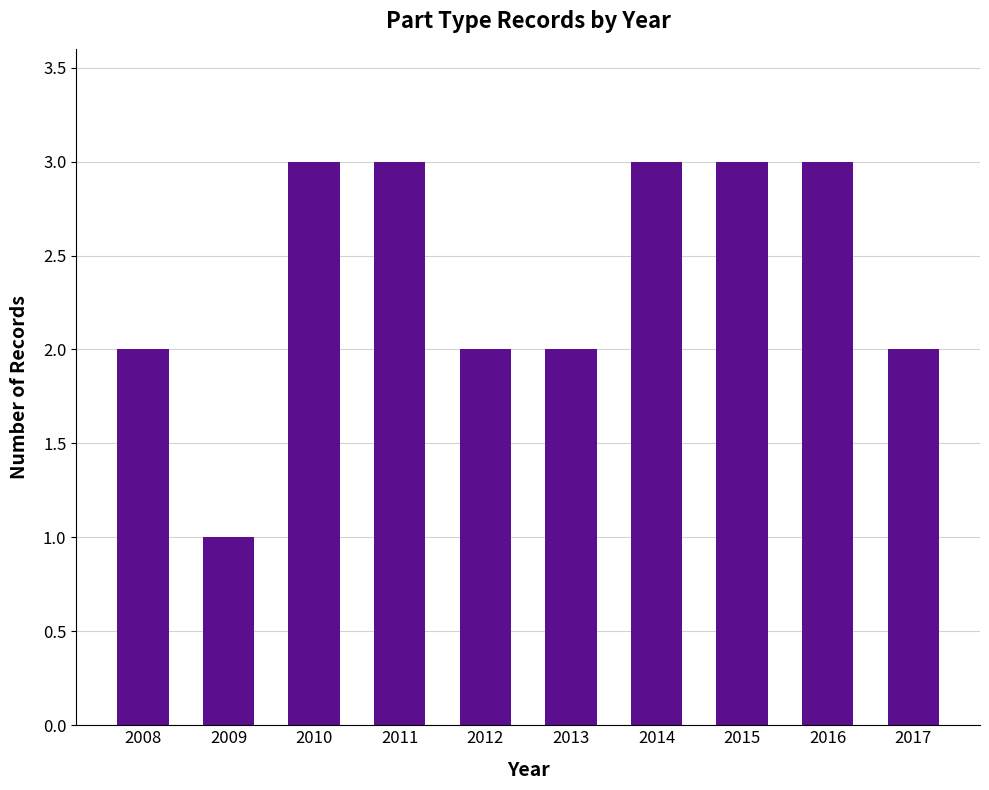

Does the chart contain stacked bars?

No